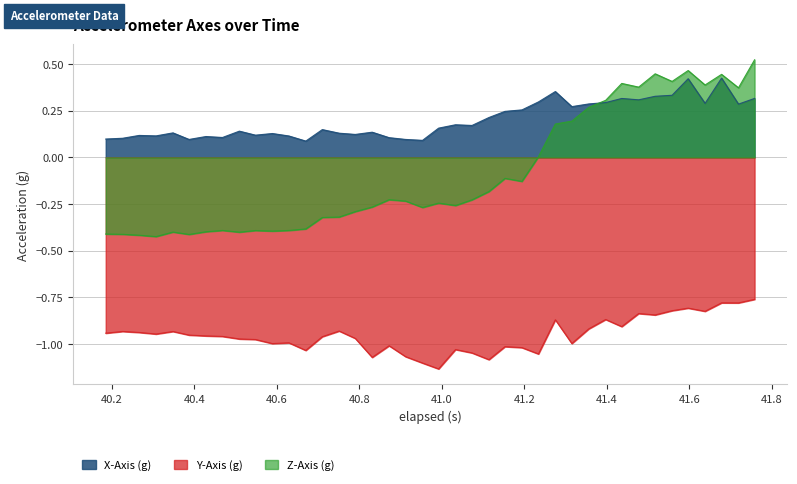

What is the value of the X-Axis (g) point at the 26th from the left?

0.3